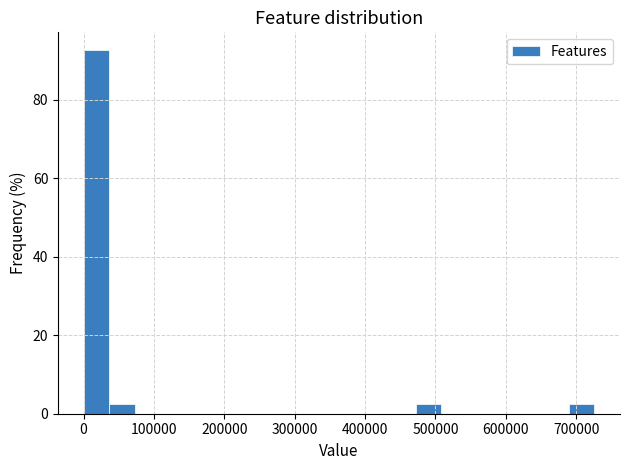

Read against the x-axis, roughly where is the centre of the tallest bar?

20000